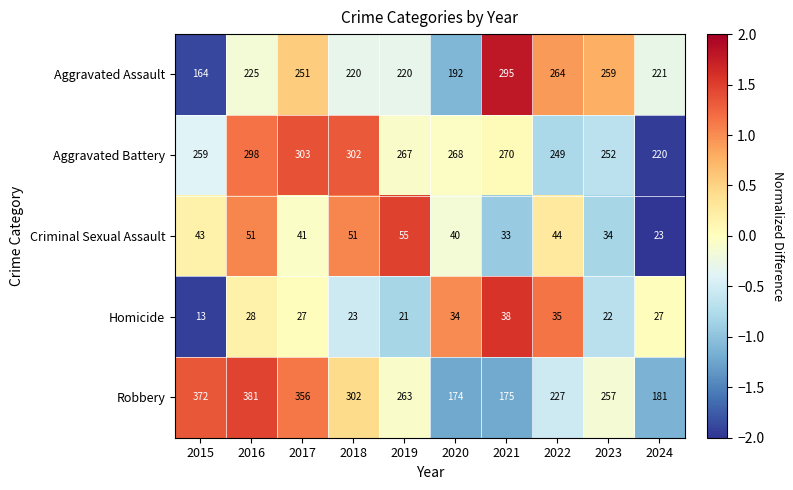

The value of Aggravated Assault at 2018 is 115. True or false?

False